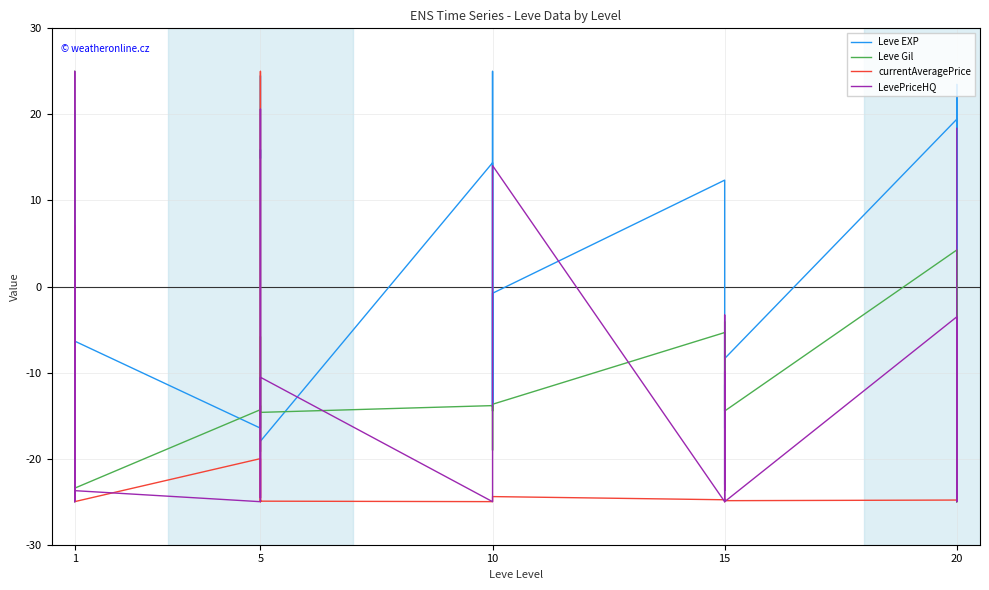

Is the value of Leve Gil at 5 greater than the value of currentAveragePrice at 1?

Yes